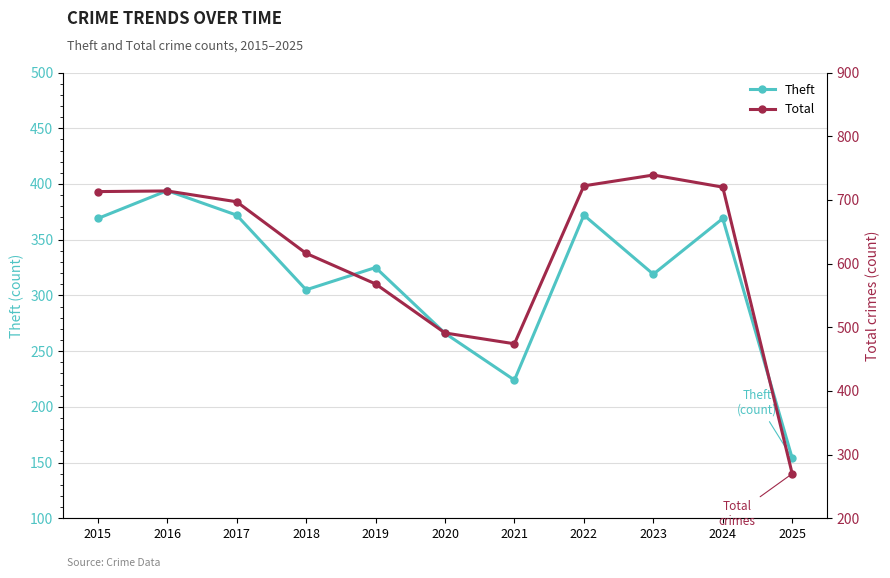

True or false: Total and Theft intersect in this chart.

False